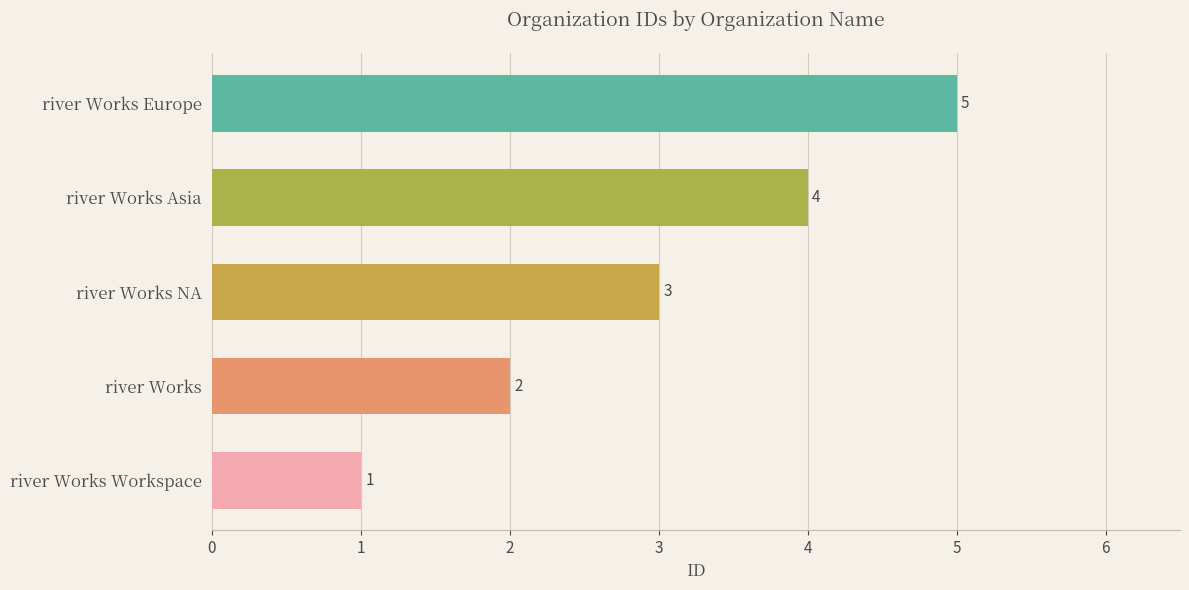

Reading bottom to top, transcribe all the data shown in this chart.

river Works Workspace=1	river Works=2	river Works NA=3	river Works Asia=4	river Works Europe=5